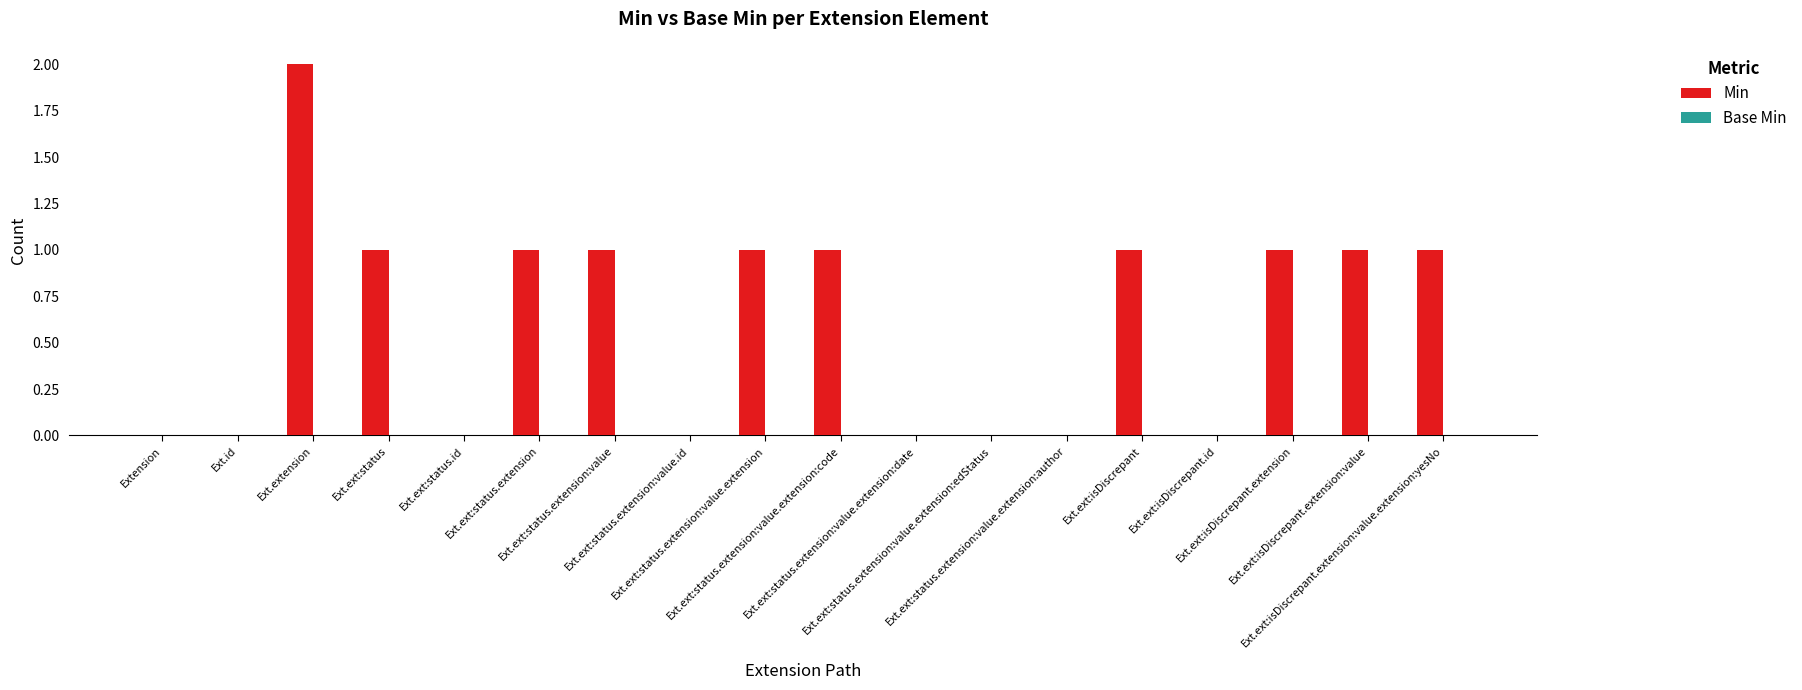

What is the sum of all values?

11